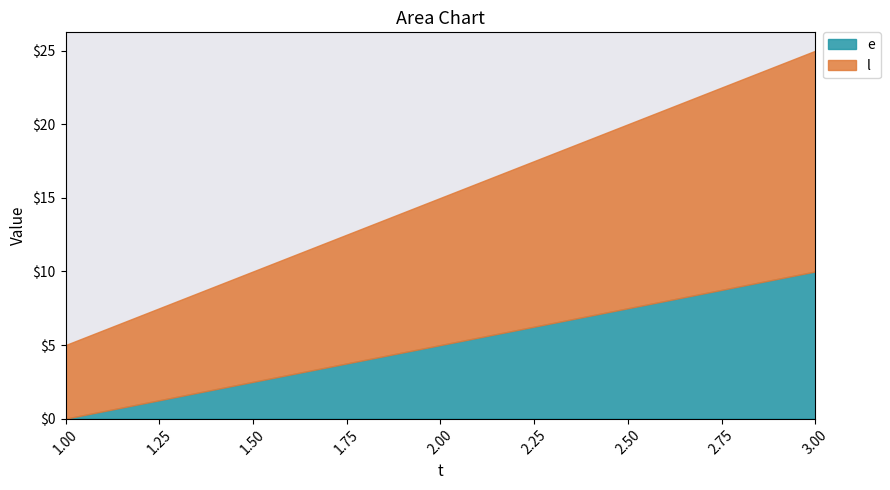

What is the difference between the e values at 1 and 3?

10